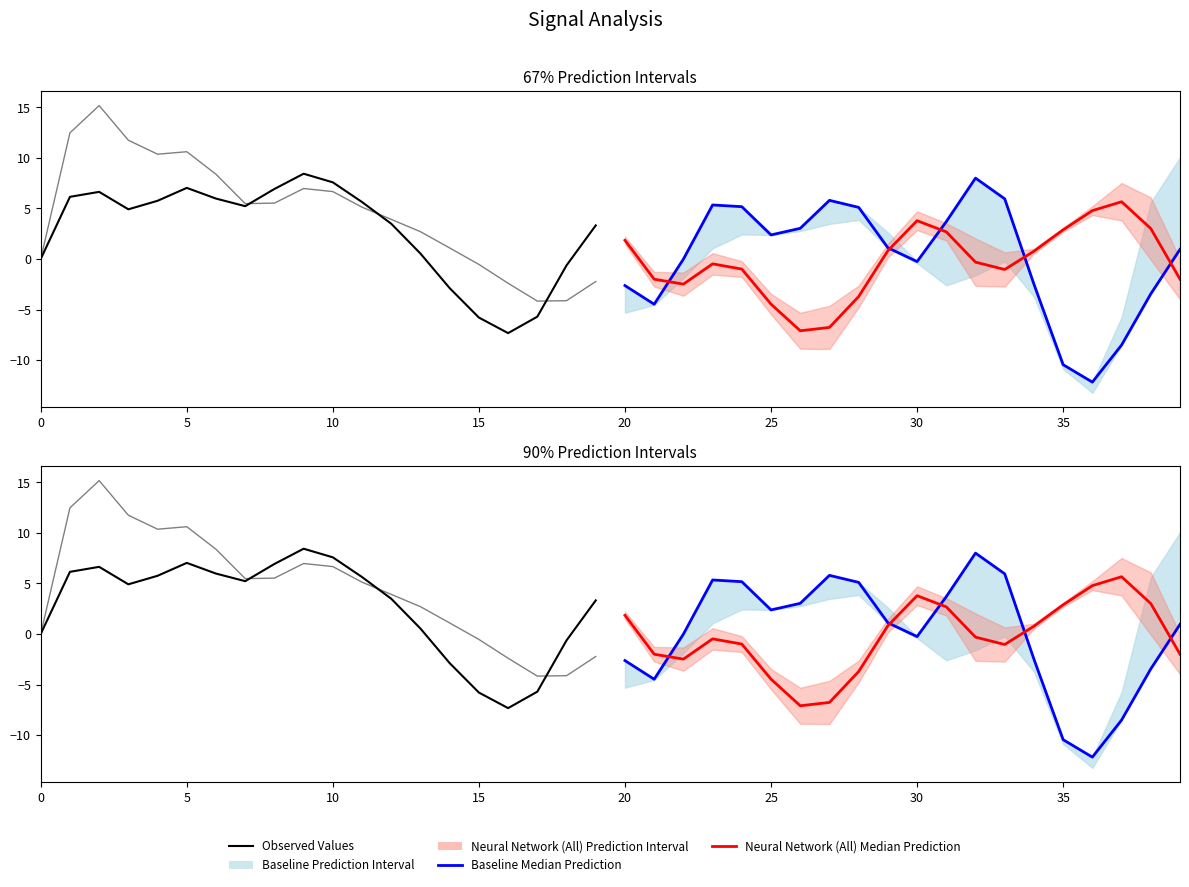

True or false: Observed Values (T7) and Baseline Median Prediction intersect in this chart.

True